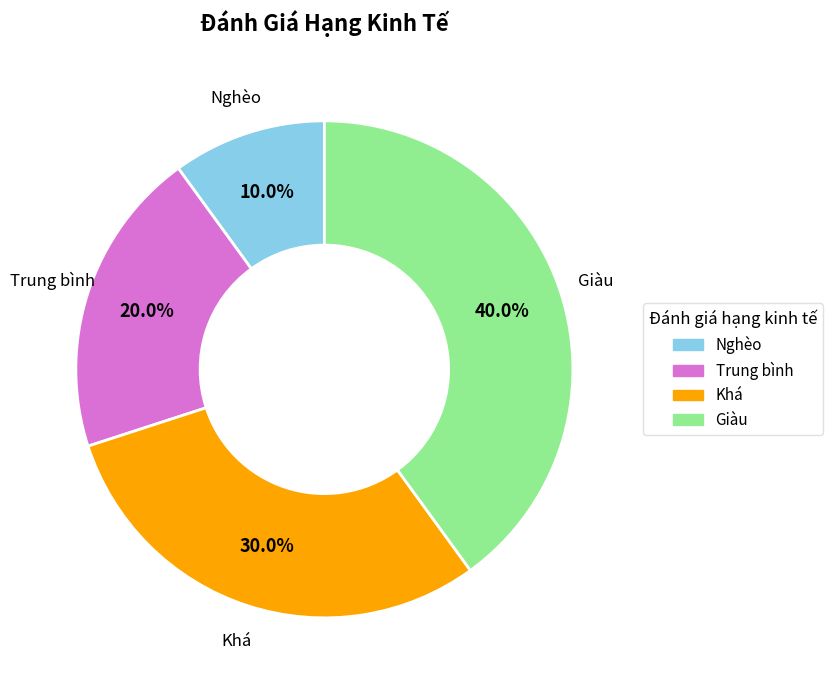

Is there any slice that represents more than half of the pie?

No